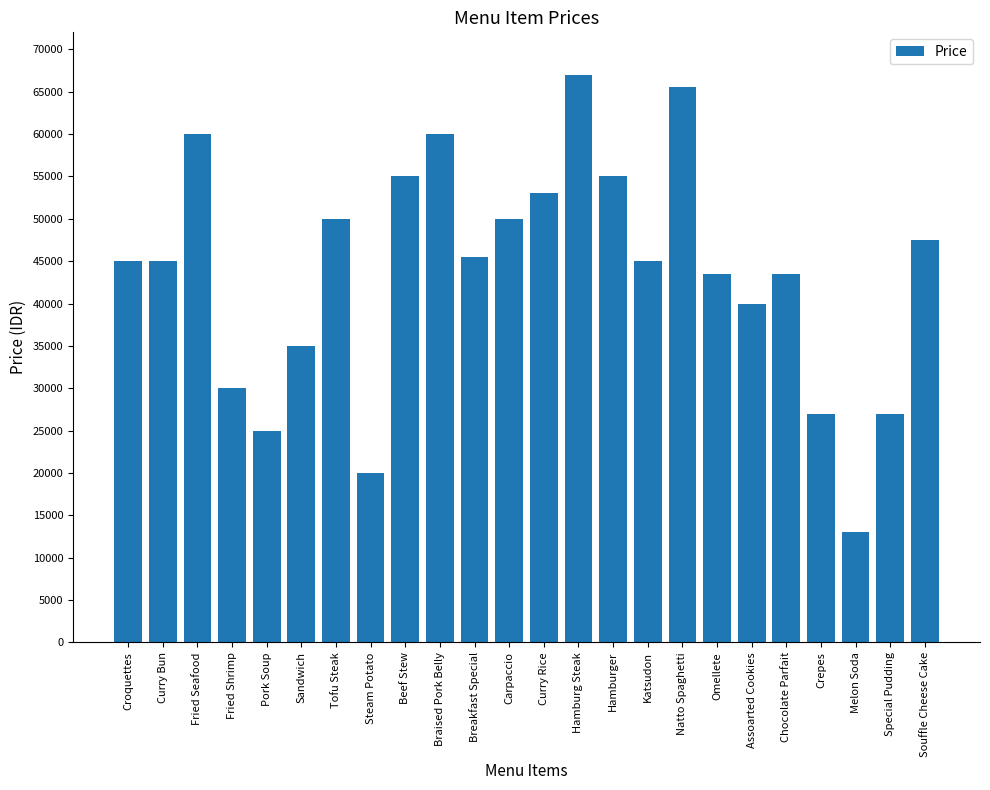

What is the smallest value displayed?

13000